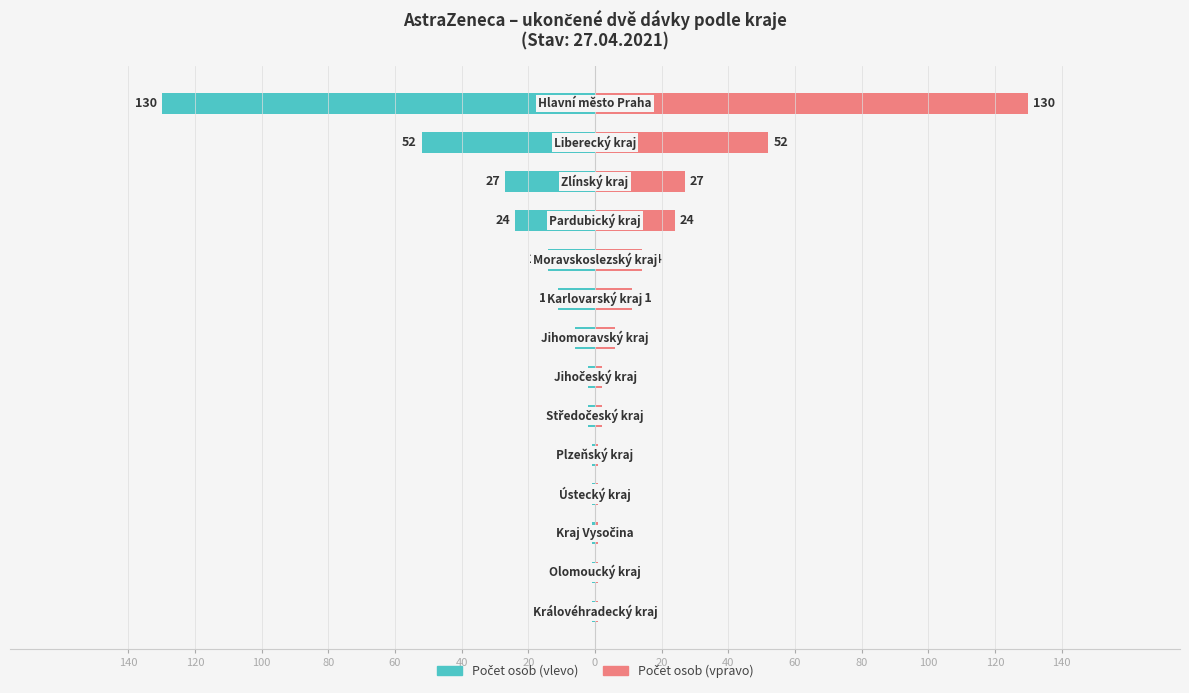

What are all the series names shown in the legend?

Počet osob (vlevo), Počet osob (vpravo)